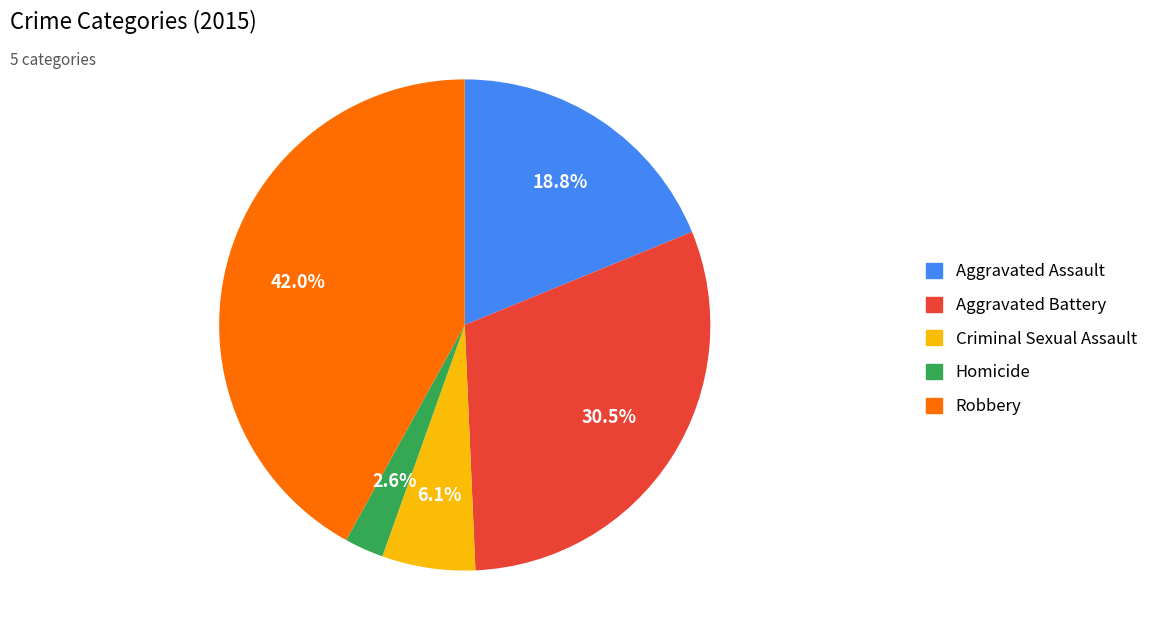

The Robbery slice represents 42% of the pie. True or false?

True